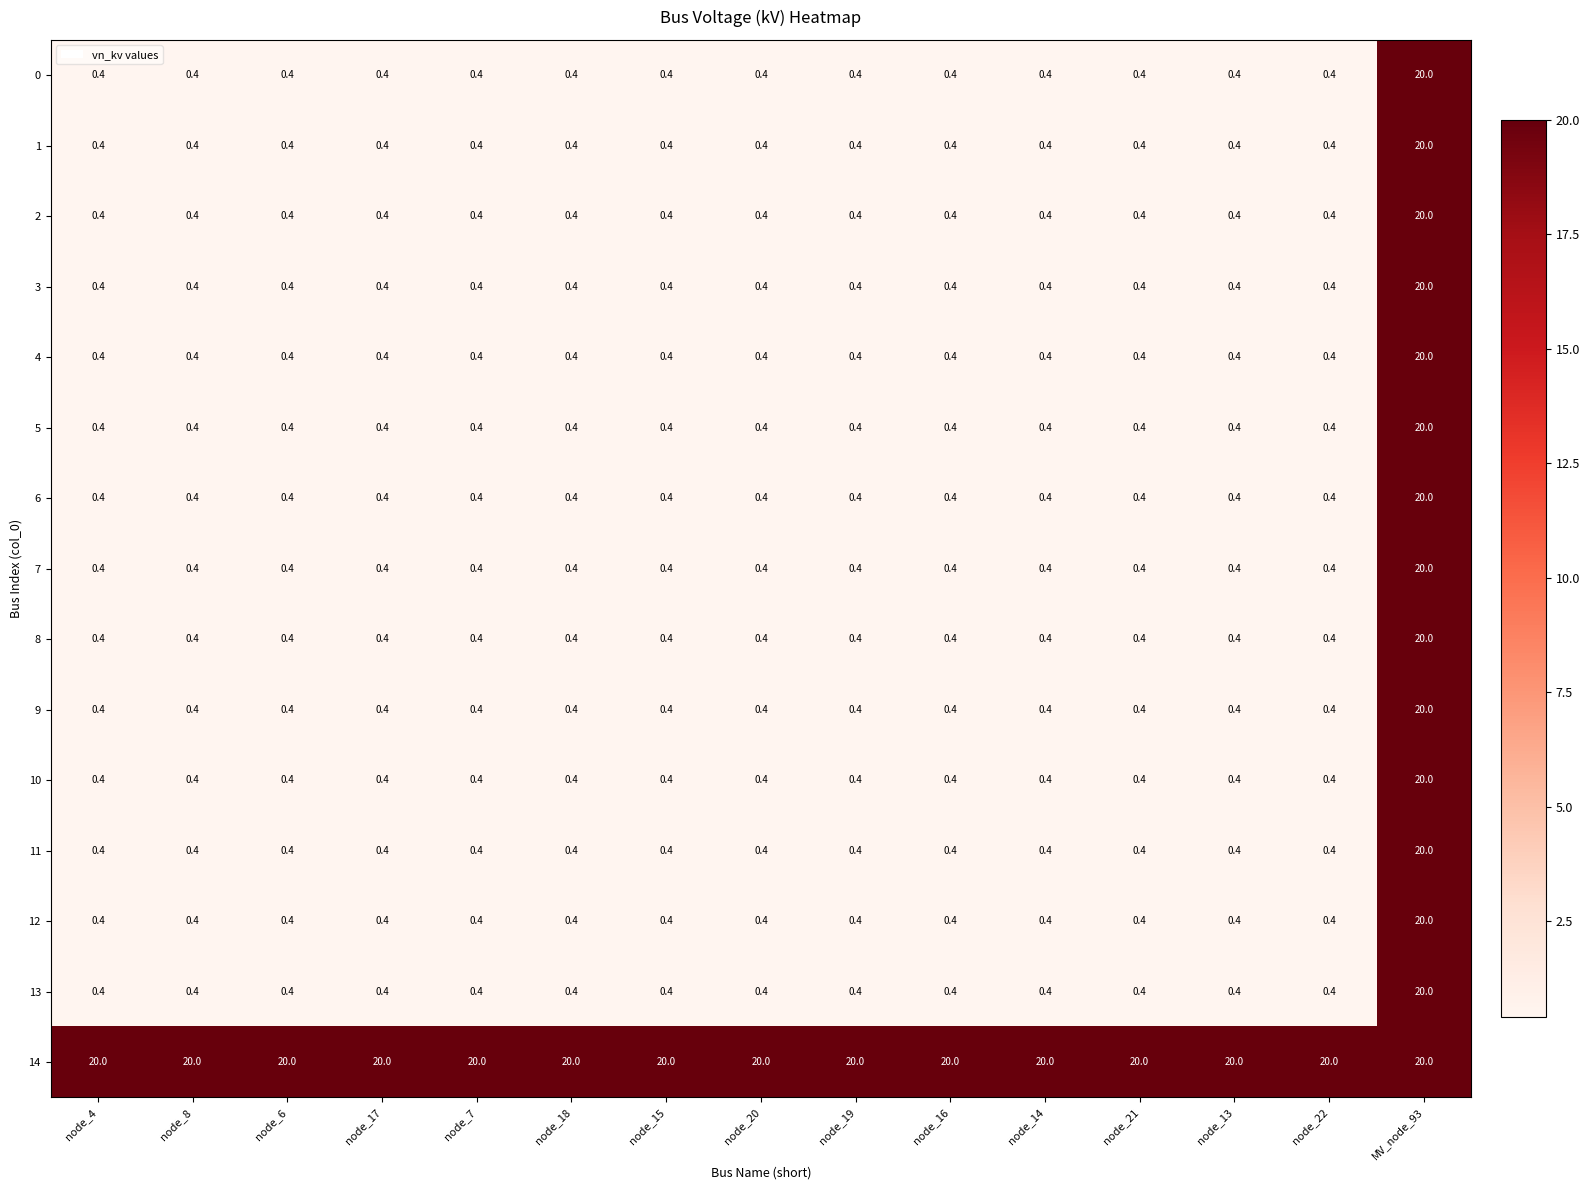

What is the spread (max minus min) of values at node_6?

19.6